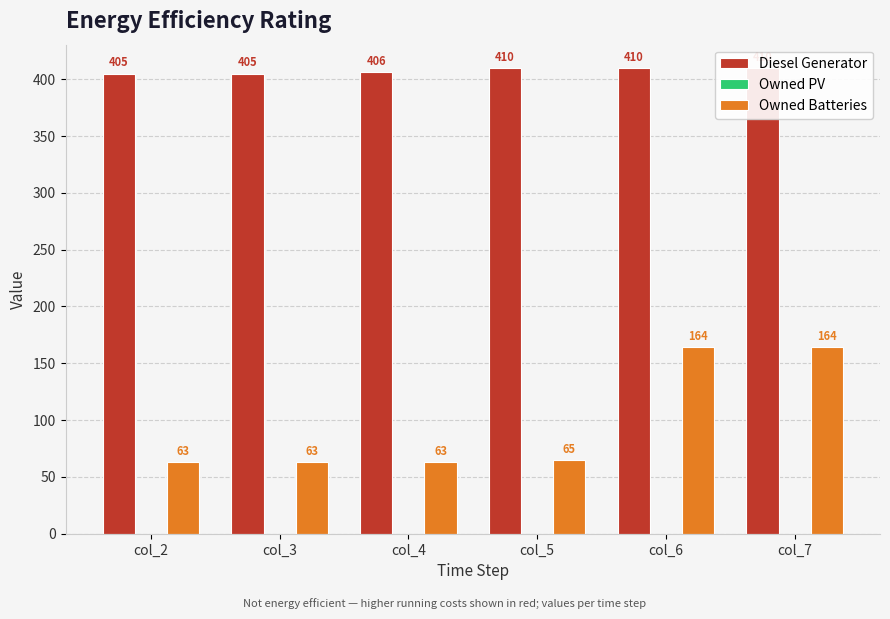

Rank the series by their maximum value, from highest to lowest.

Diesel Generator, Owned Batteries, Owned PV